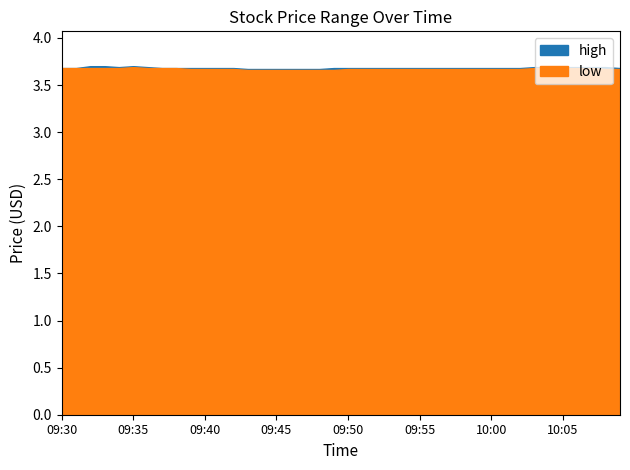

The low series shows 1.6 at 09:42. True or false?

False